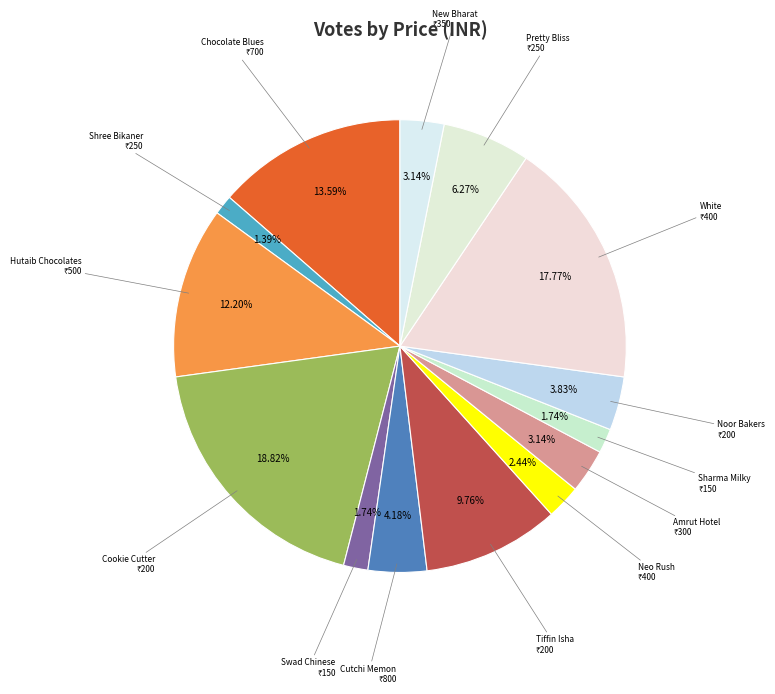

Which category has the biggest portion of the pie?

Cookie Cutter